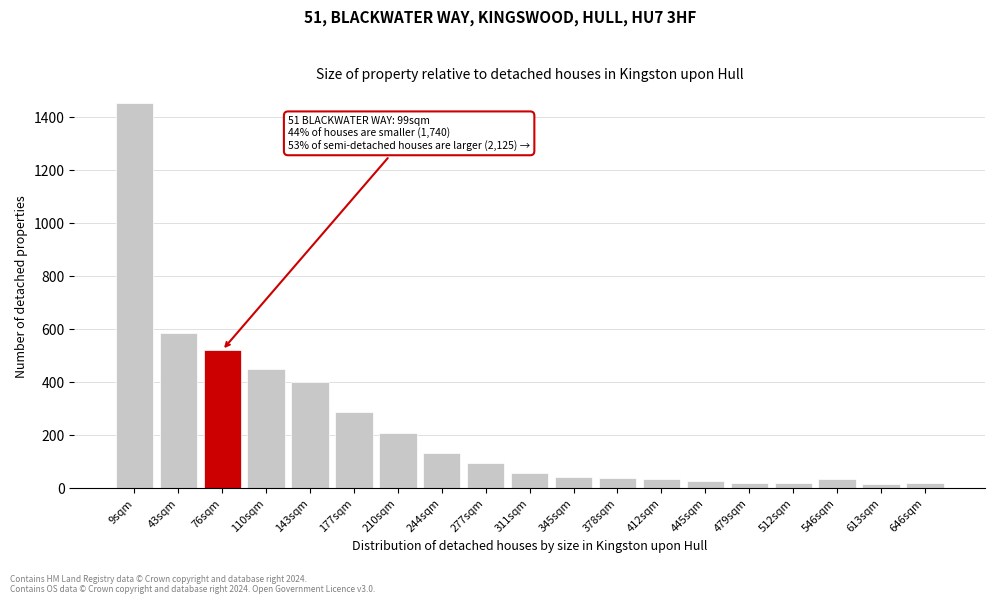

What is the approximate value at 177sqm?

284